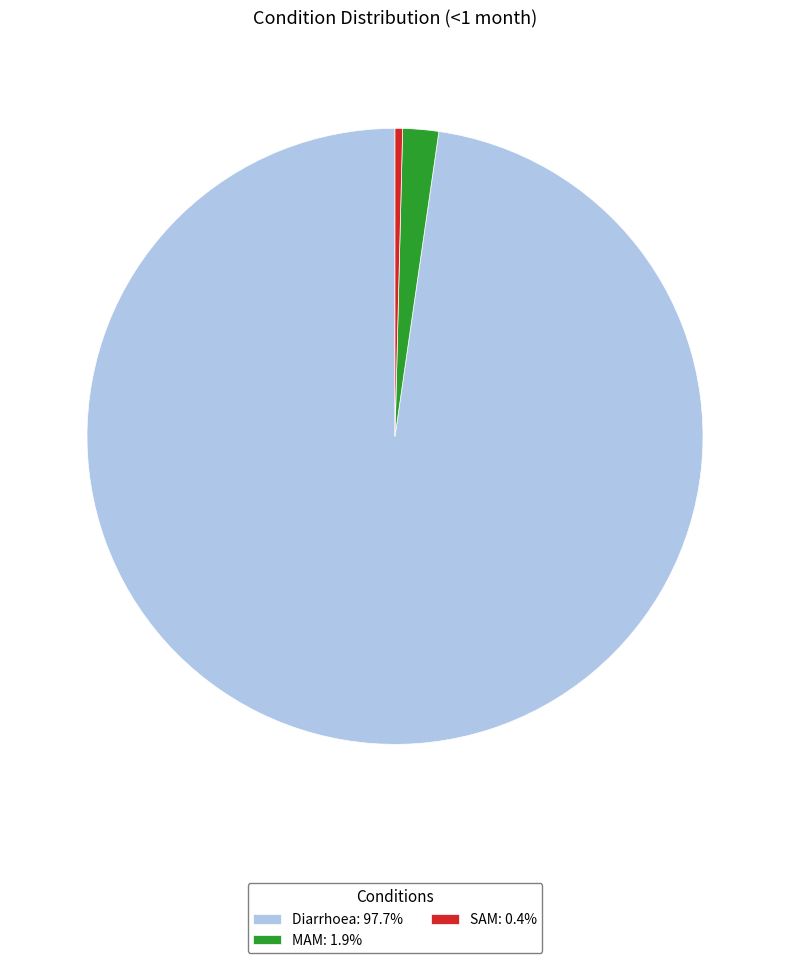

Is there any slice that represents more than half of the pie?

Yes